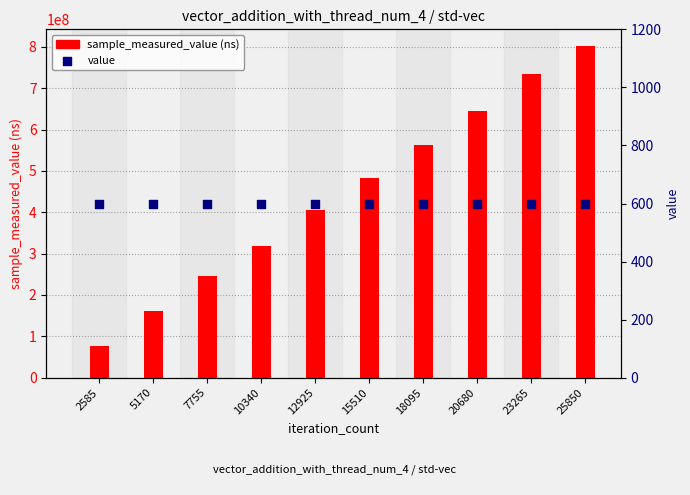

At how many categories does at least one series exceed 415182362?

5